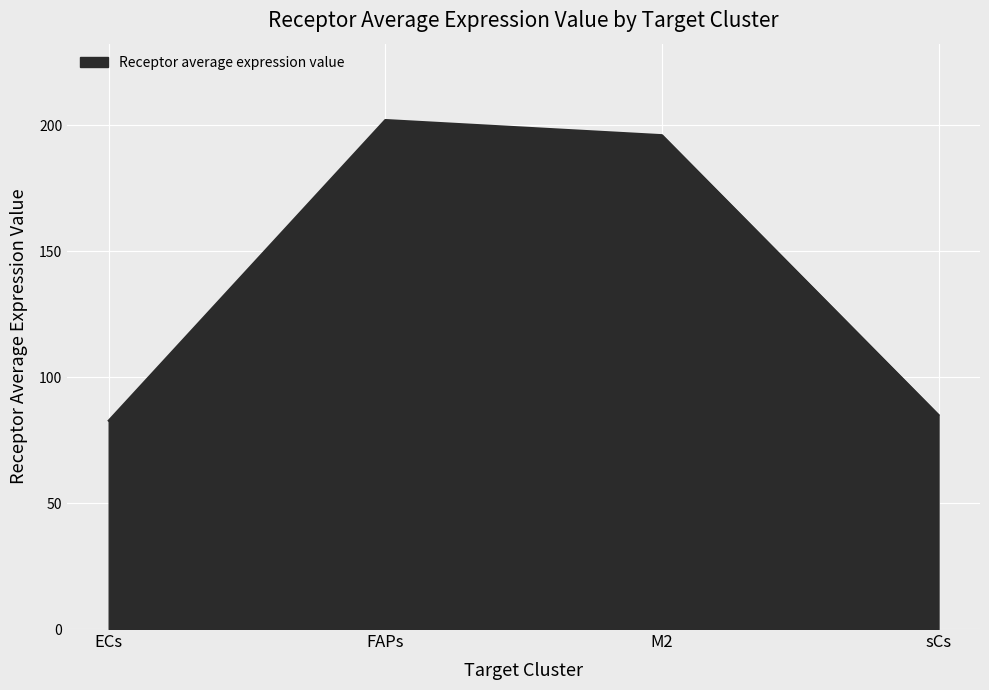

What is the maximum value shown in the chart?

202.1